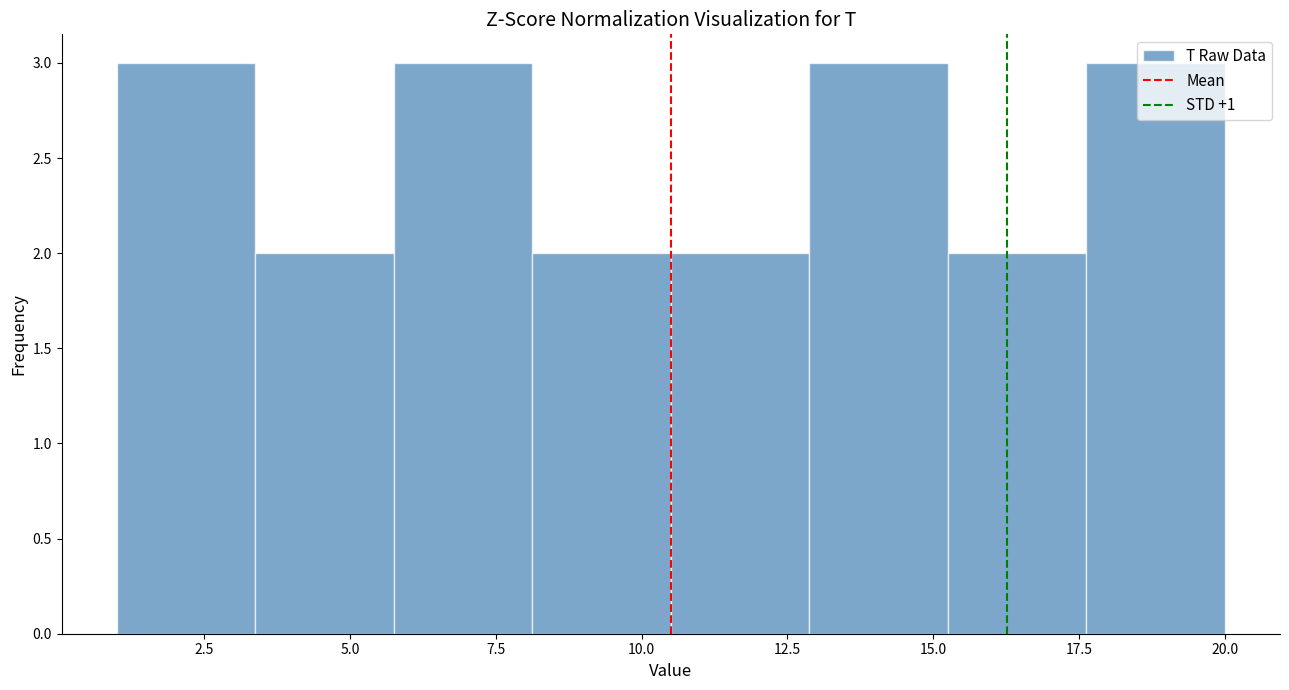

Reading left to right, transcribe this chart: for each bar, give the range it covers on the x-axis and its height. Neither the bar edges nor the heights are printed on the chart, so give them approximately, as read against the axes.

1.0 to 3.5: 3
3.5 to 6.0: 2
6.0 to 8.0: 3
8.0 to 10.5: 2
10.5 to 13.0: 2
13.0 to 15.5: 3
15.5 to 17.5: 2
17.5 to 20.0: 3